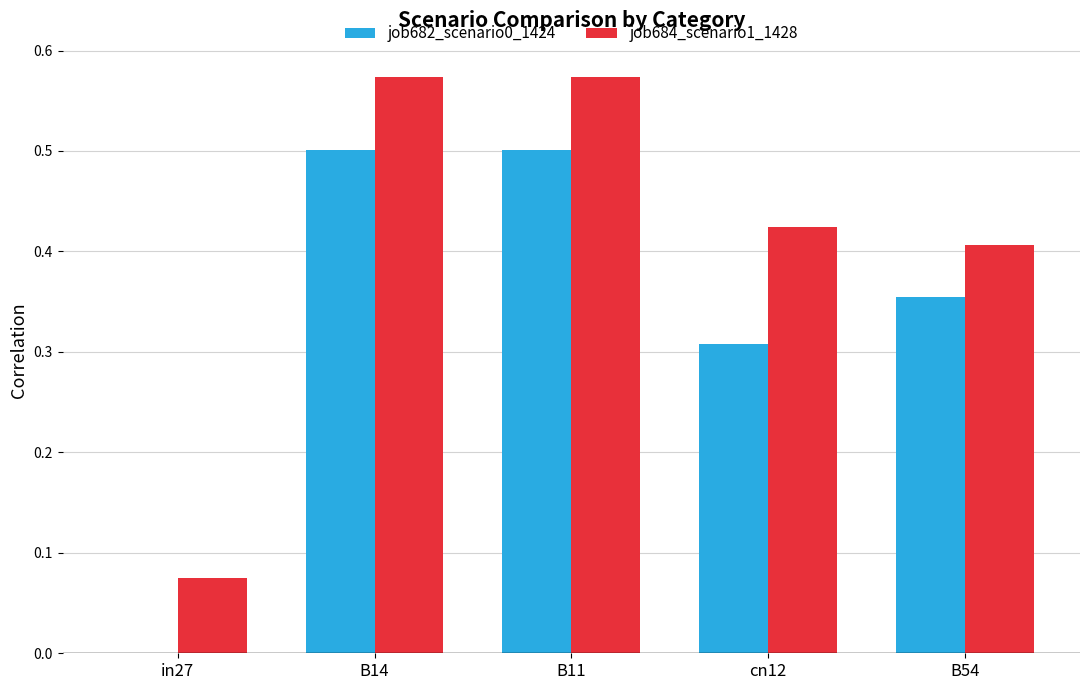

What is the sum of all job682_scenario0_1424 values?

1.7